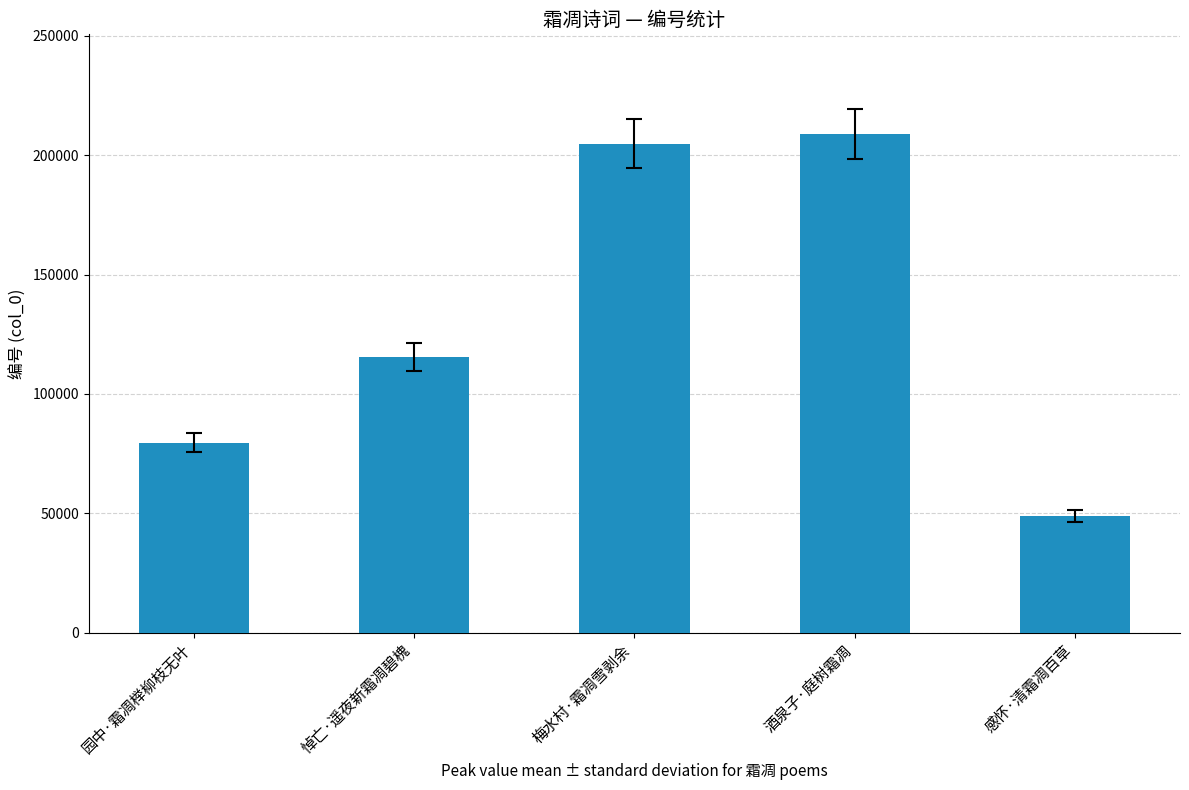

What is the label of the 1st bar from the left?

园中·霜凋榉柳枝无叶